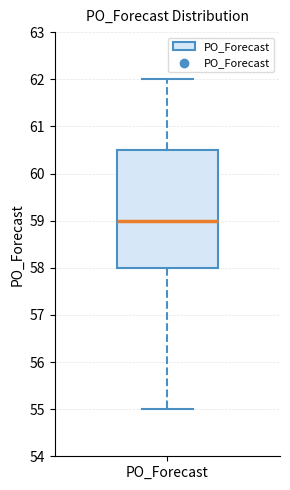

Where is the upper edge of the box for PO_Forecast on the y-axis? The values are not printed on the chart, so give them approximately, as read against the axis.

60.5